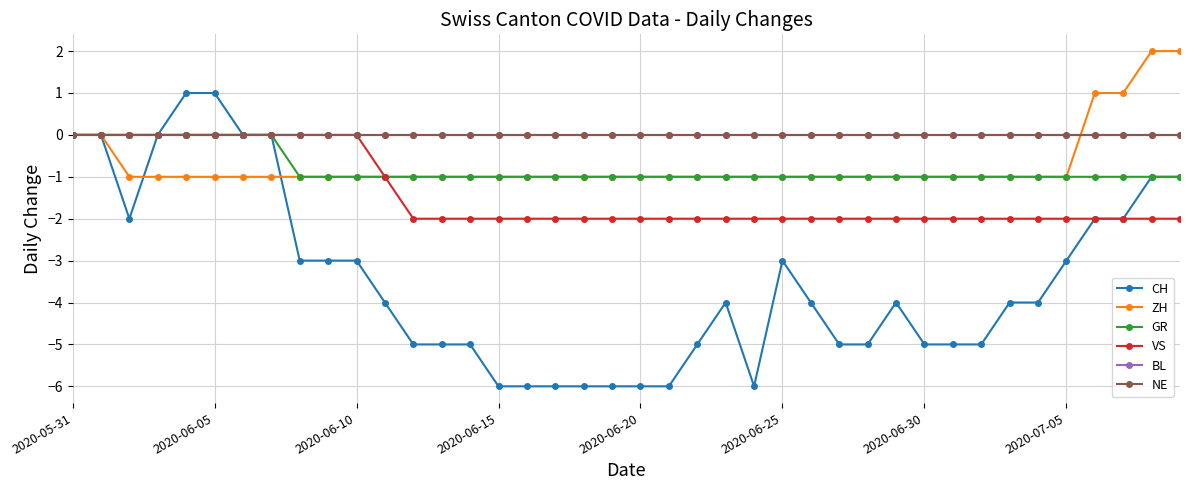

True or false: GR and VS cross at least once.

False